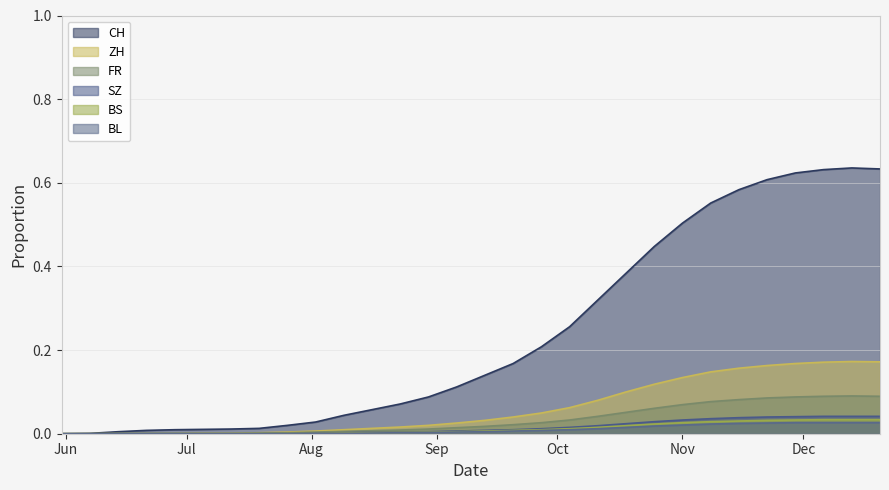

True or false: BS and ZH cross at least once.

False